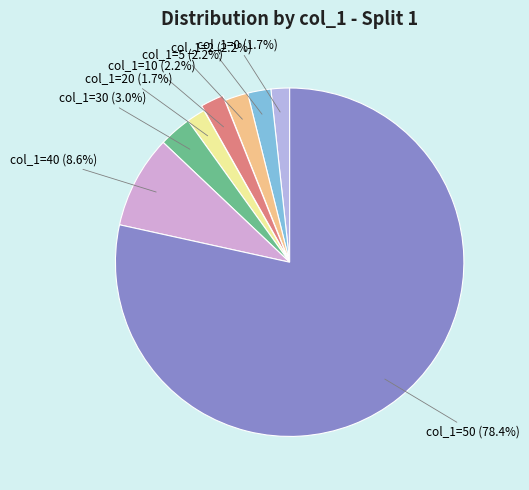

How much of the chart is everything except col_1=50?

21.6%